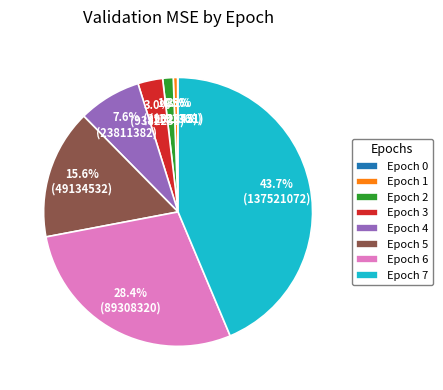

Does any single category account for the majority?

No